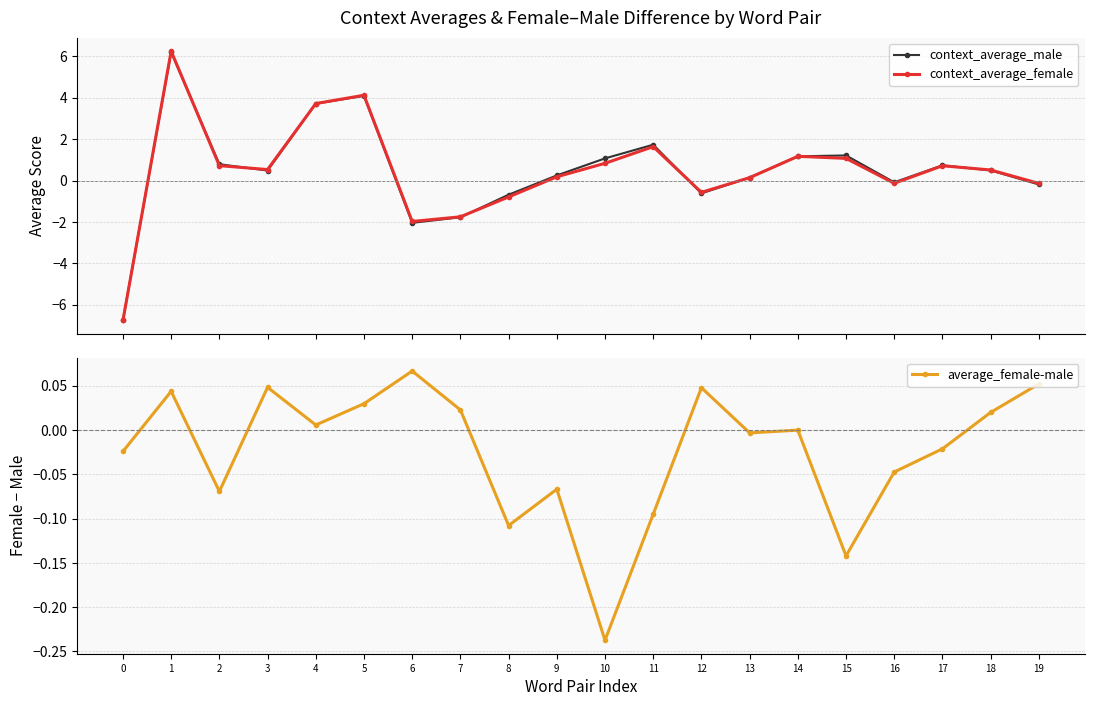

How many intersections are there between average_female-male and context_average_female?

8